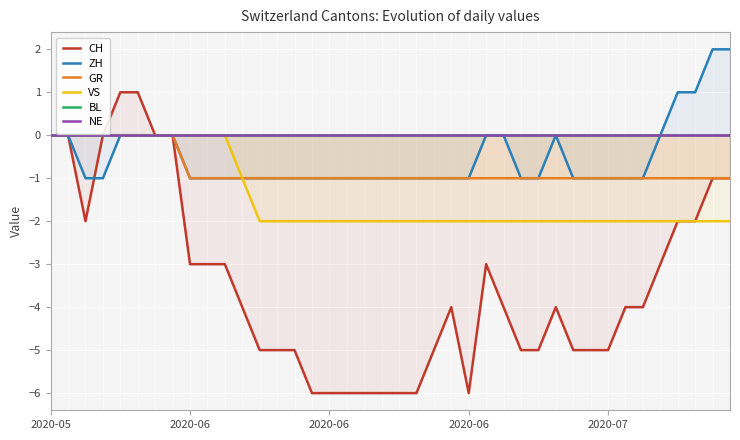

Rank the series by their maximum value, from lowest to highest.

GR, VS, BL, NE, CH, ZH